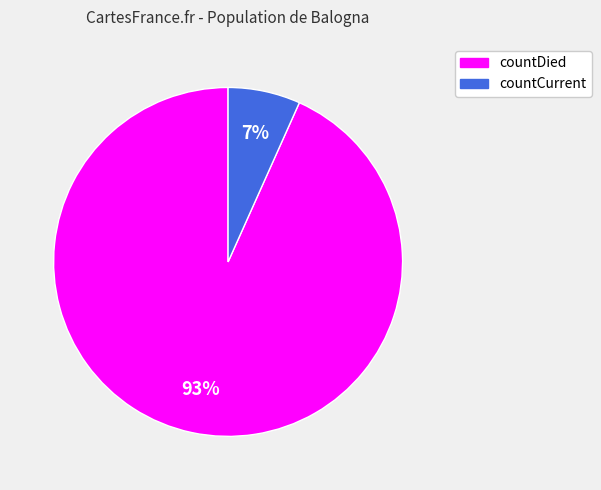

Is there a majority slice in this chart?

Yes